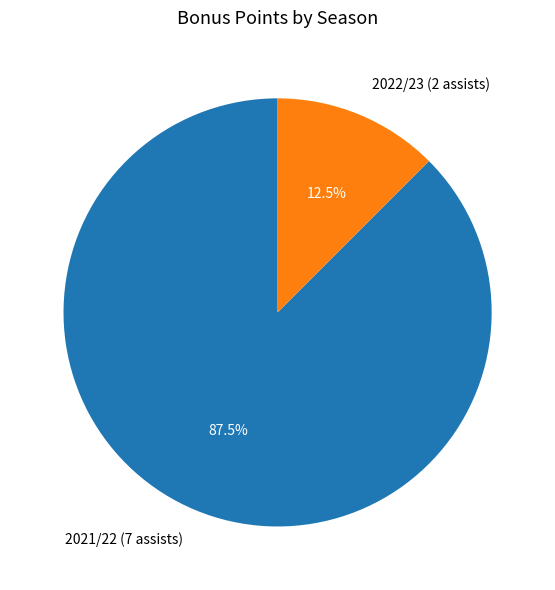

Rank the categories by value from lowest to highest.

2022/23 (2 assists), 2021/22 (7 assists)